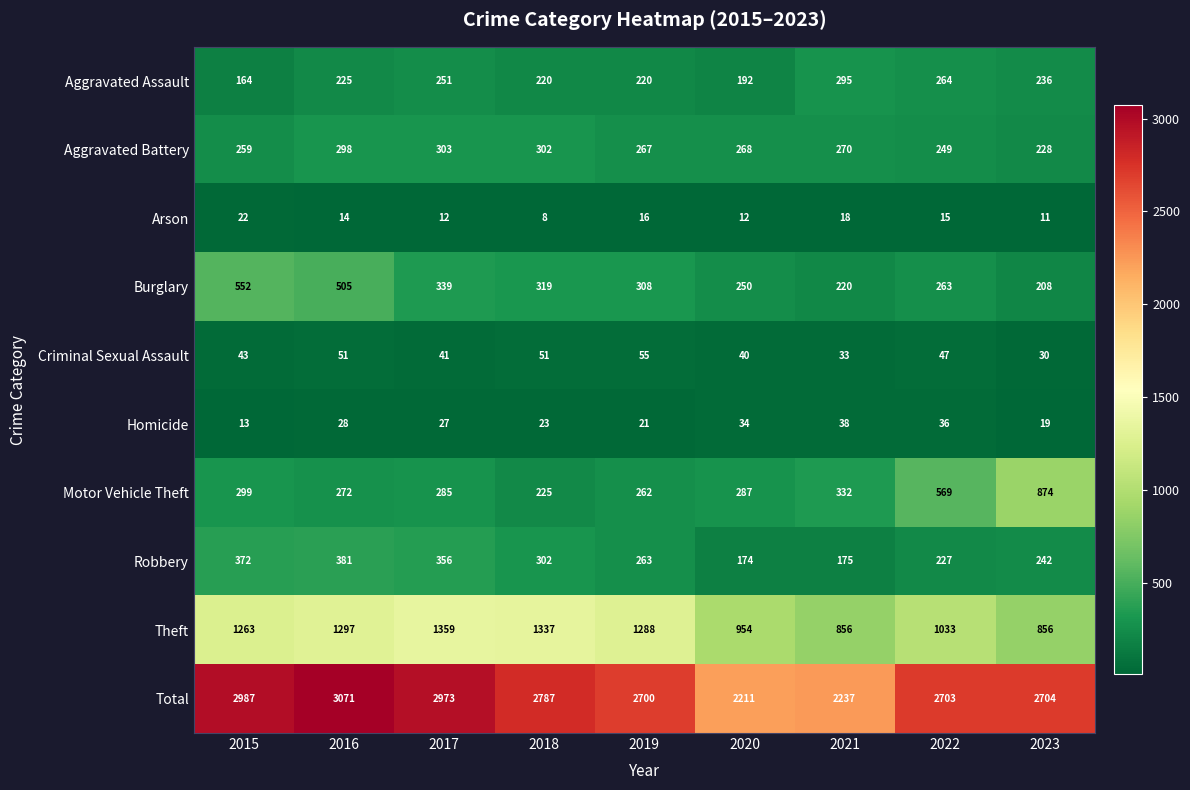

Rank the series at 2021 from highest to lowest value.

Total, Theft, Motor Vehicle Theft, Aggravated Assault, Aggravated Battery, Burglary, Robbery, Homicide, Criminal Sexual Assault, Arson